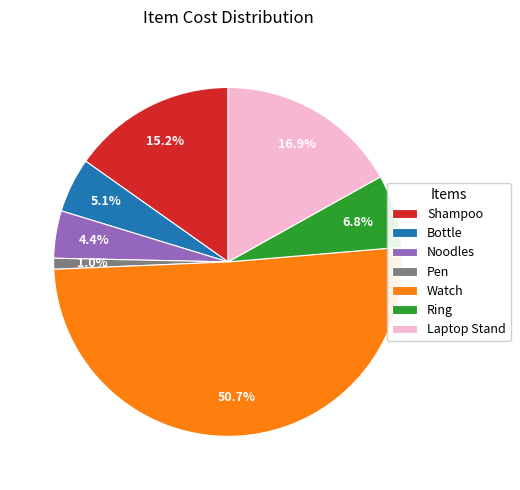

Combined, what portion of the pie is Bottle and Pen?

6.1%